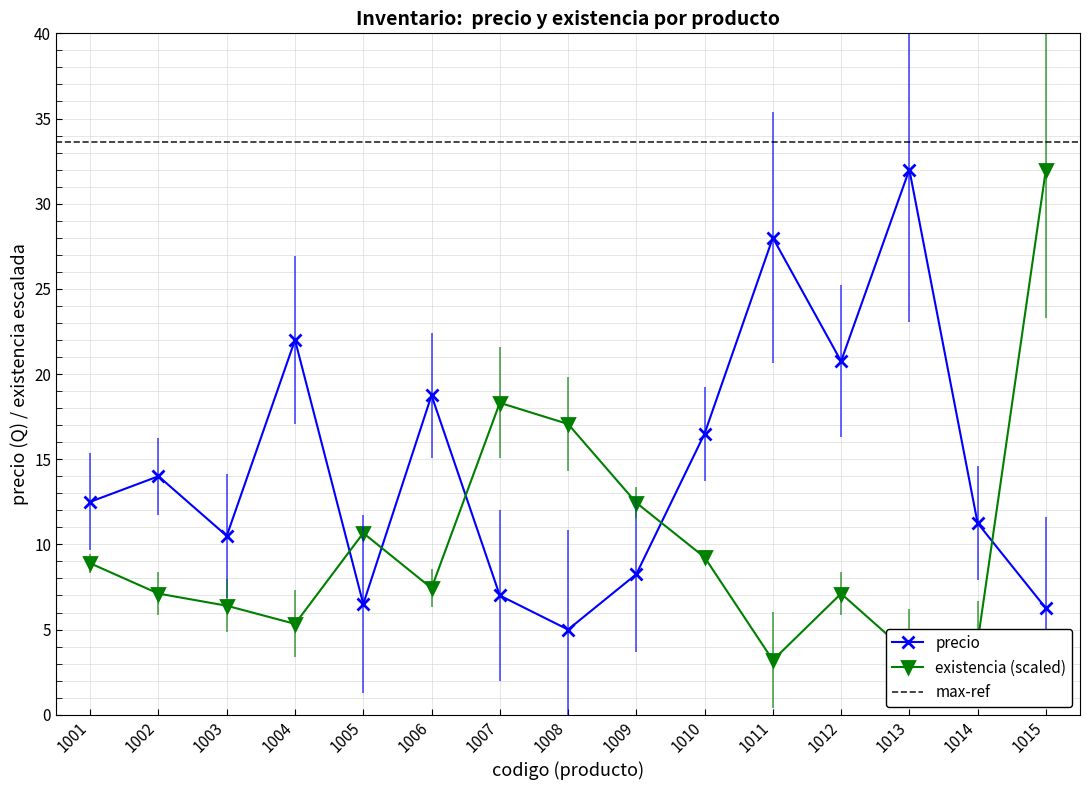

How many interior local peaks does the existencia series have?

3